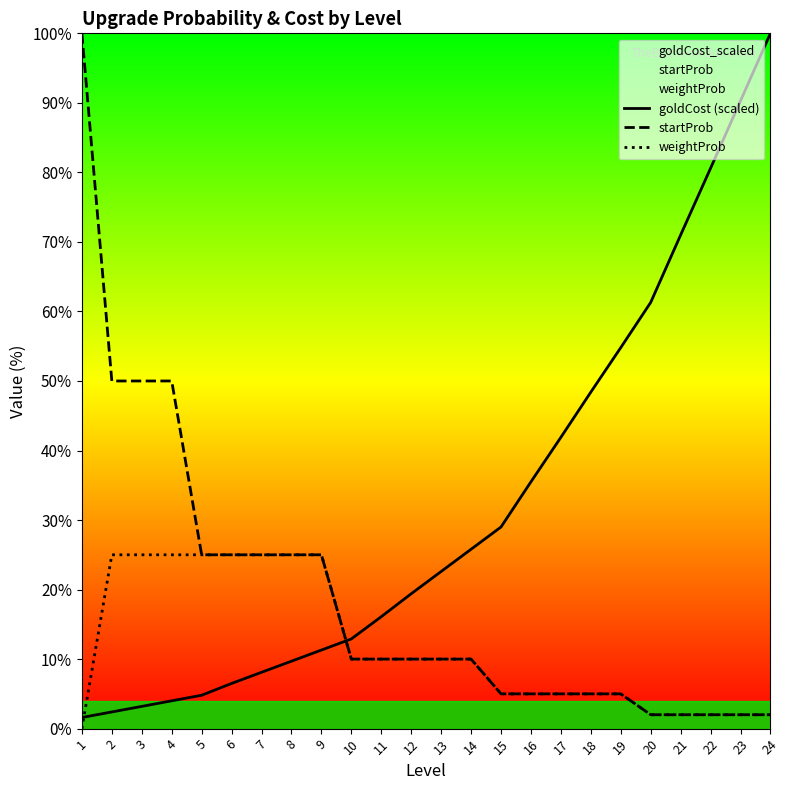

What is the lowest value of the startProb series?

2.0